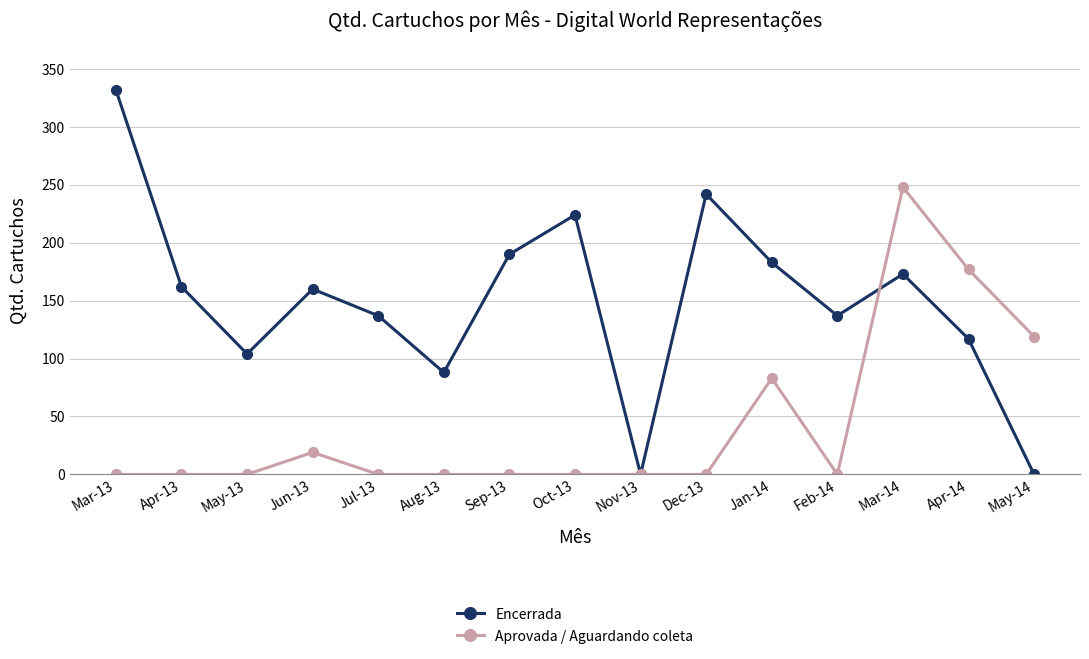

What is the label of the 12th point from the right?

Jun-13